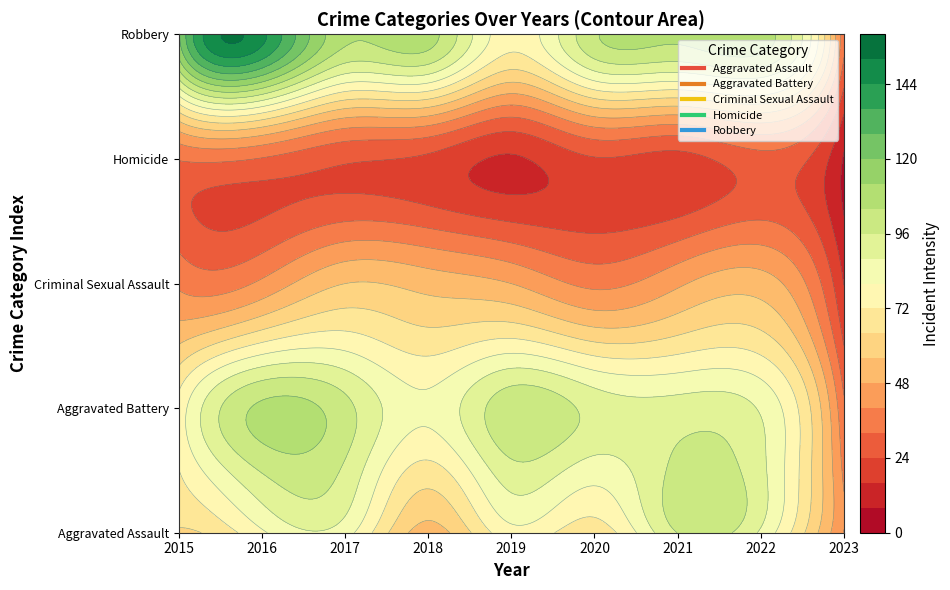

Rank the categories by Aggravated Battery value from lowest to highest.

2023, 2015, 2018, 2022, 2021, 2020, 2017, 2019, 2016